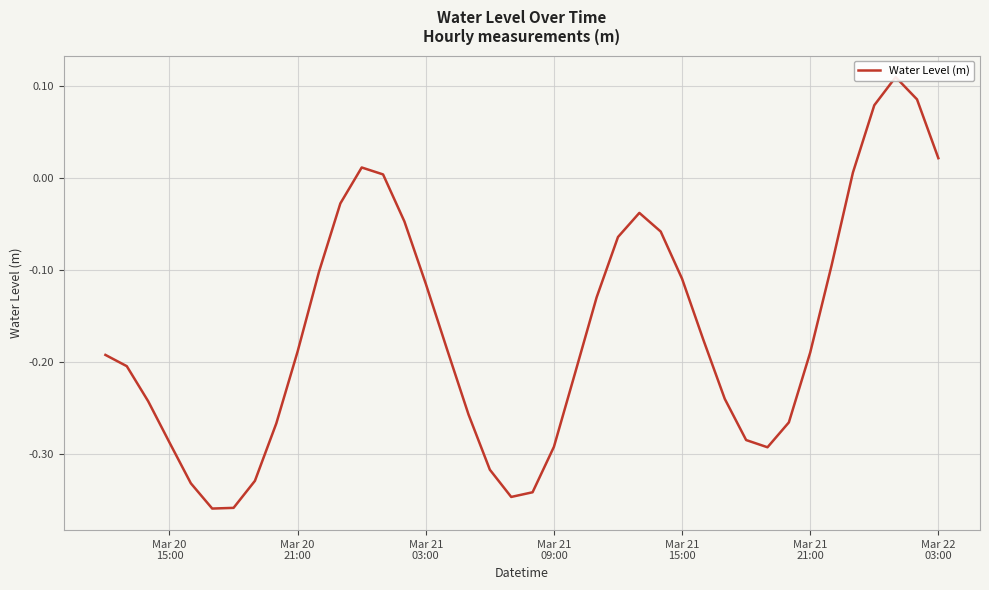

What is the smallest value displayed?

-0.4